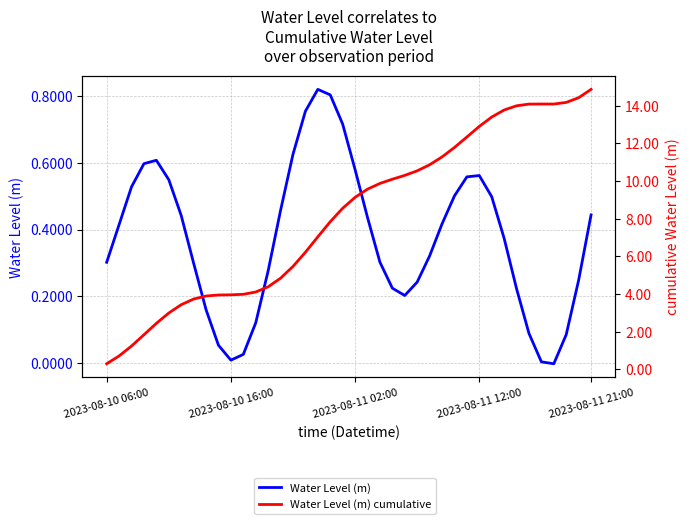

How many positive values does the Water Level (m) series have?

39